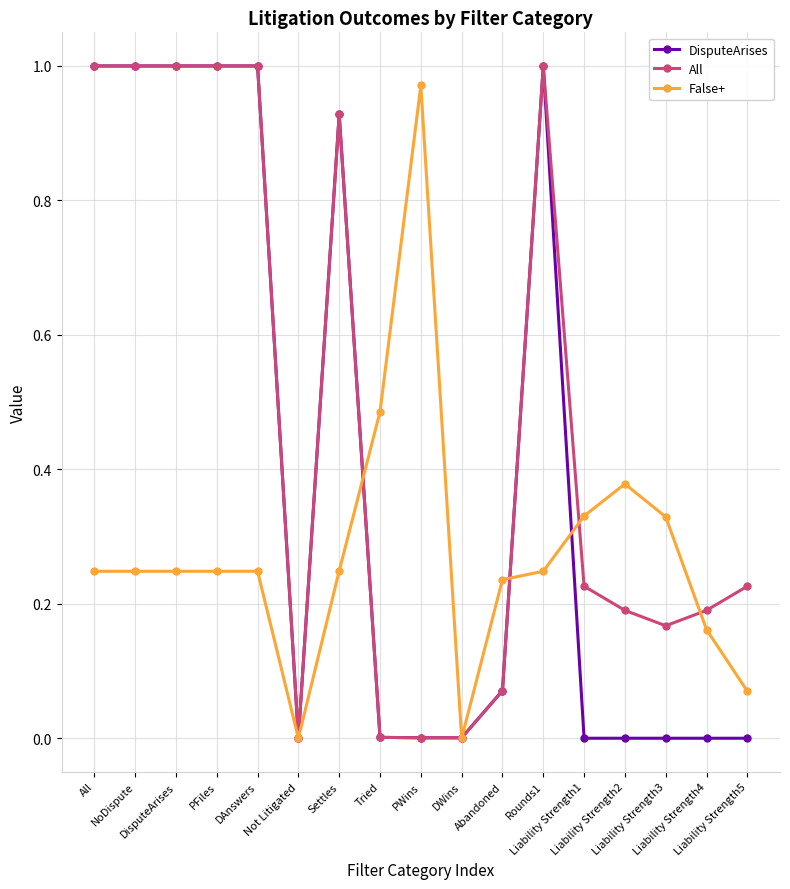

What is the label of the 5th point from the right?

Liability Strength1